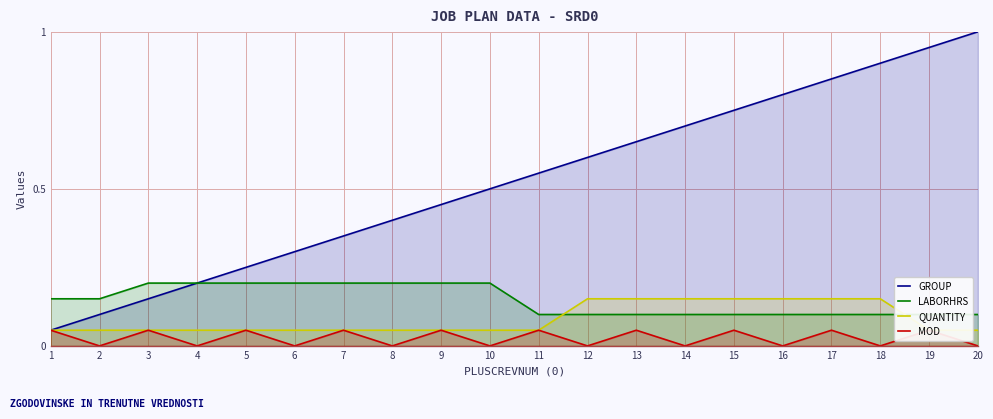

Rank the series at 15 from lowest to highest value.

MOD, LABORHRS, QUANTITY, GROUP